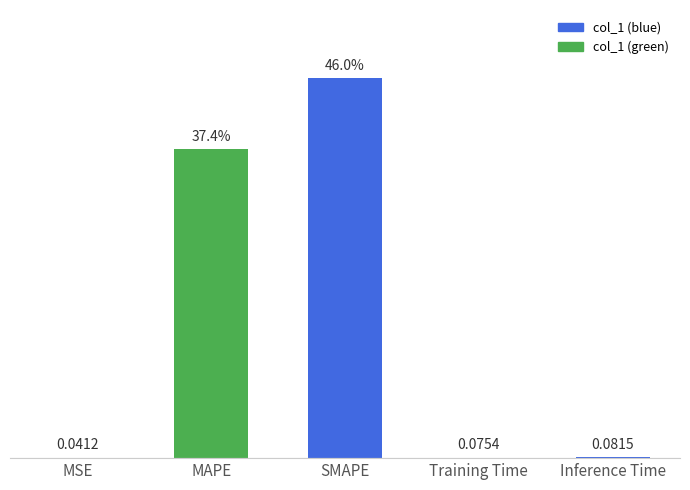

Where is the data nearest to the value 23?

MAPE